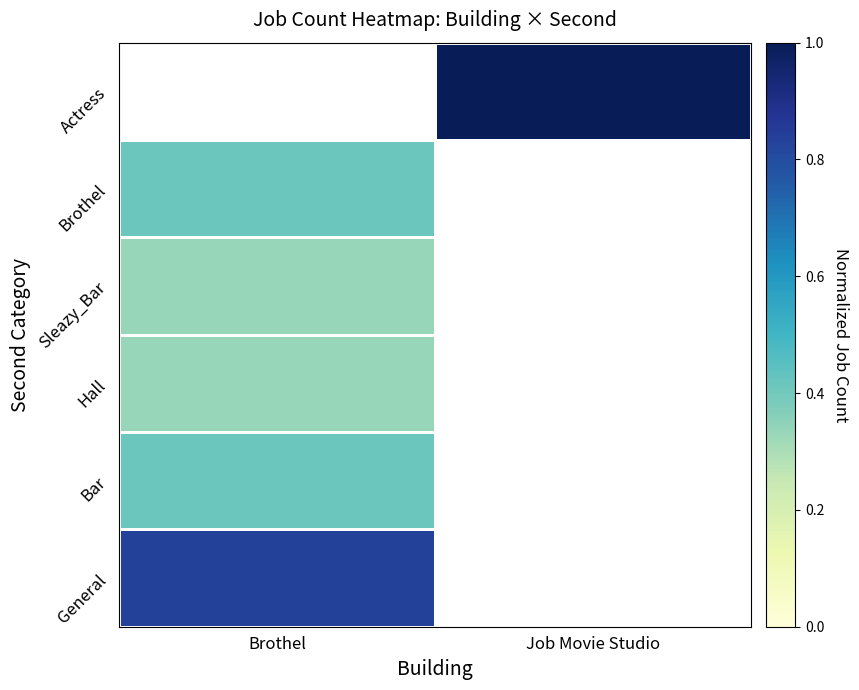

At how many categories does at least one series exceed 0?

2